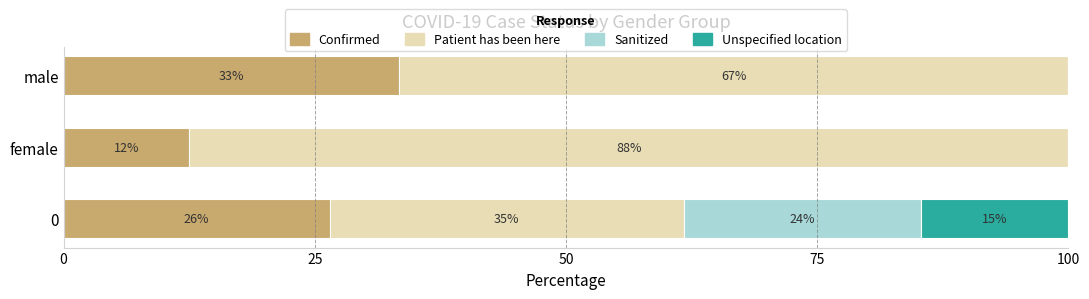

What are all the series names shown in the legend?

Confirmed, Patient has been here, Sanitized, Unspecified location